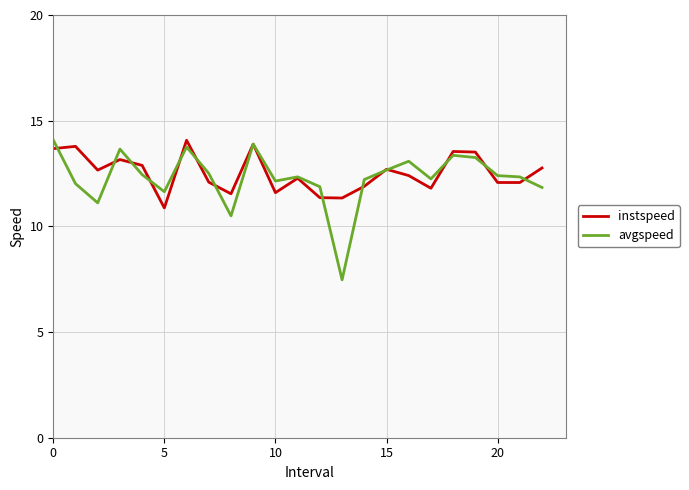

Which series has the largest range (max minus min)?

avgspeed